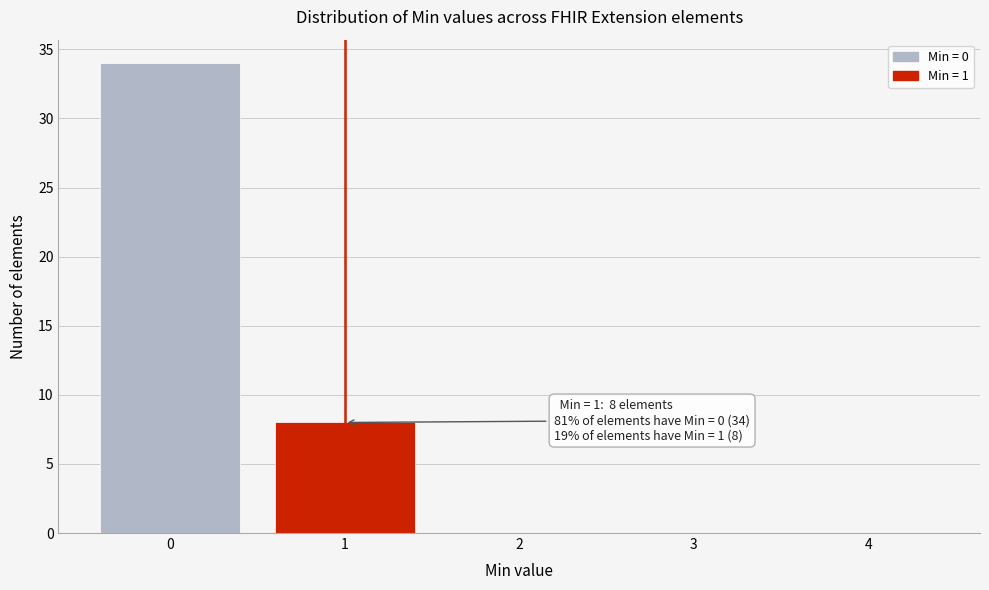

Reading right to left, transcribe all the data shown in this chart.

4=0	3=0	2=0	1=8	0=34